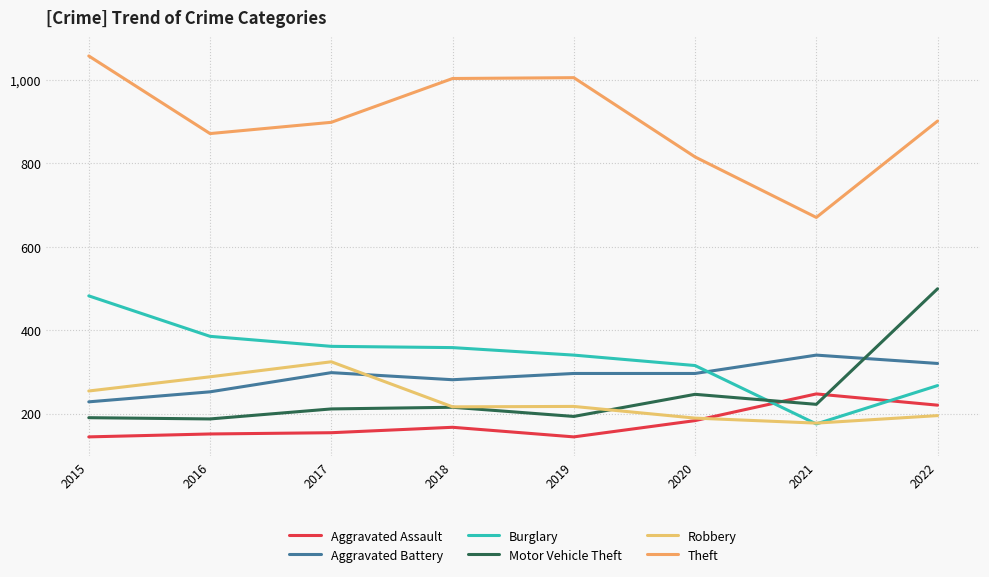

Reading right to left, extract all data points from this chart.

Aggravated Assault: 220	247	183	144	167	154	151	144
Aggravated Battery: 320	340	296	296	281	298	252	228
Burglary: 267	175	315	340	358	361	385	482
Motor Vehicle Theft: 499	222	246	193	215	211	187	190
Robbery: 195	177	189	217	216	324	288	254
Theft: 901	670	815	1005	1003	898	871	1057